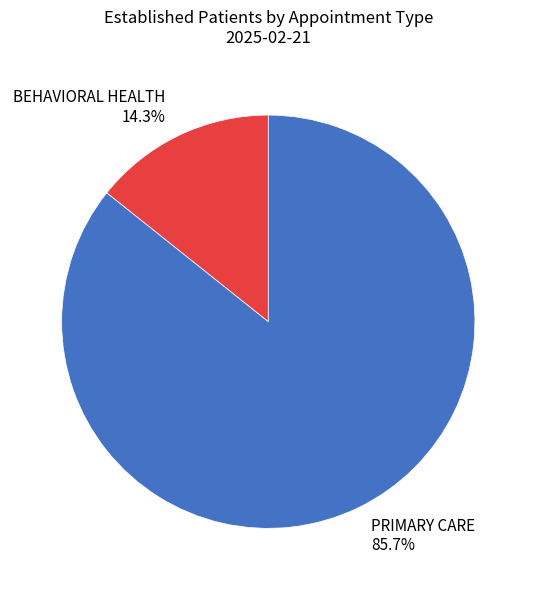

How many slices are in this pie chart?

2